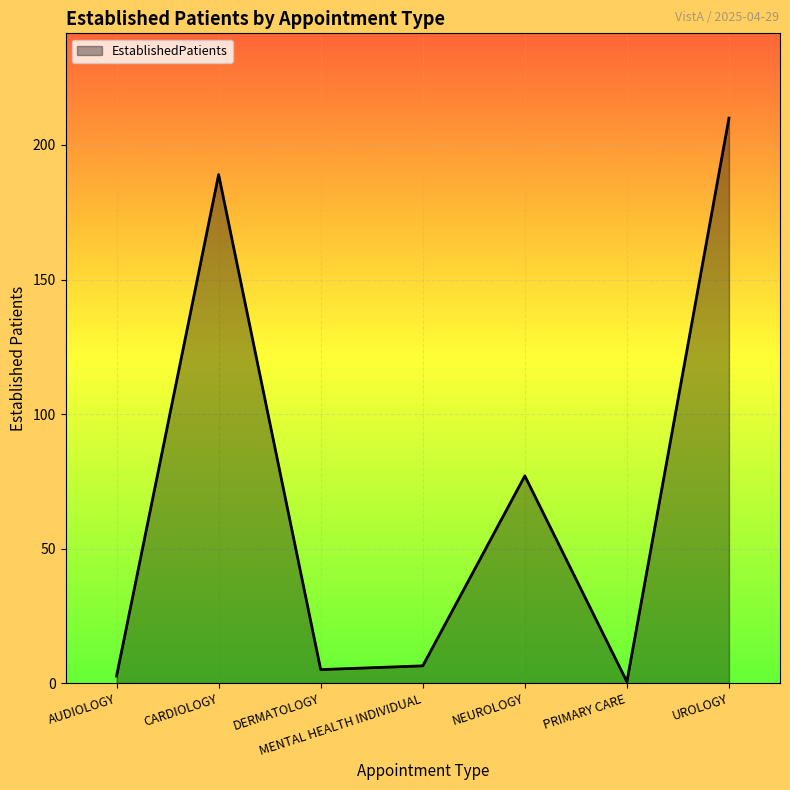

At which category does the data reach its first local peak?

CARDIOLOGY